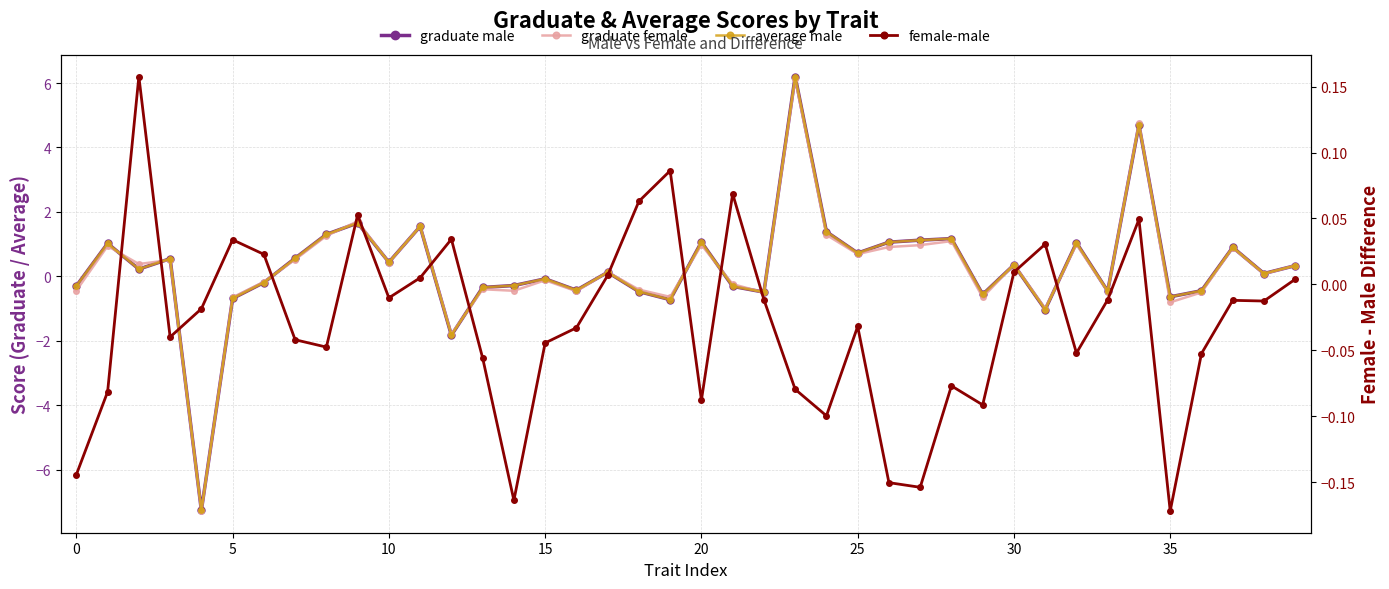

How many interior local peaks does the average male series have?

13